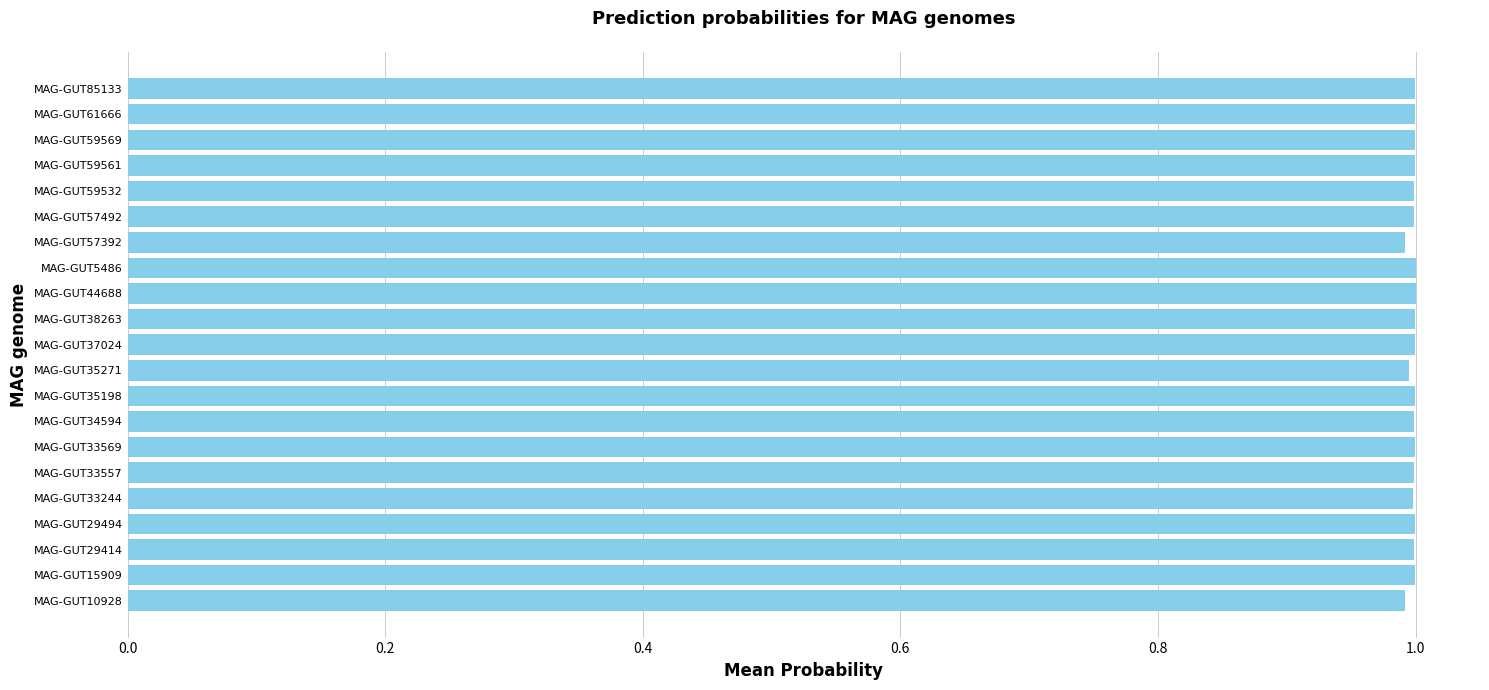

Reading bottom to top, what are all the values shown in this chart?

1.0	1.0	1.0	1.0	1.0	1.0	1.0	1.0	1.0	1.0	1.0	1.0	1.0	1.0	1.0	1.0	1.0	1.0	1.0	1.0	1.0